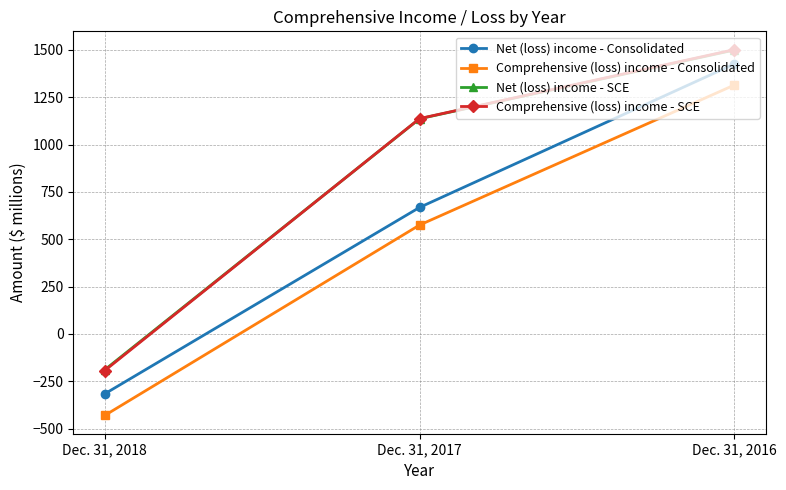

What is the minimum value for Comprehensive (loss) income - Consolidated?

-430